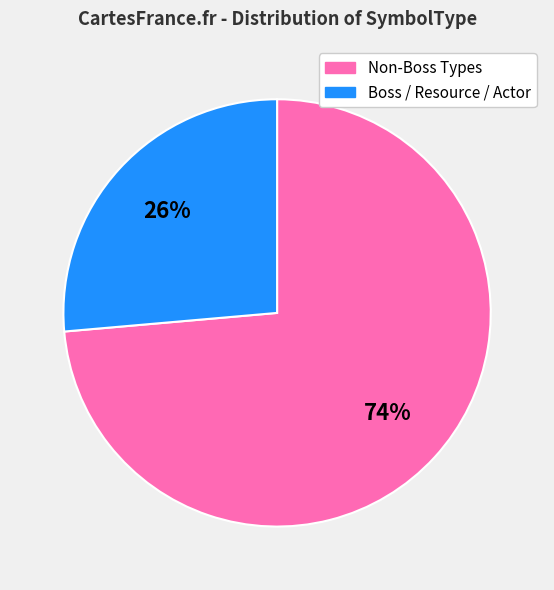

To the nearest percent, what portion does Boss / Resource / Actor represent?

26%